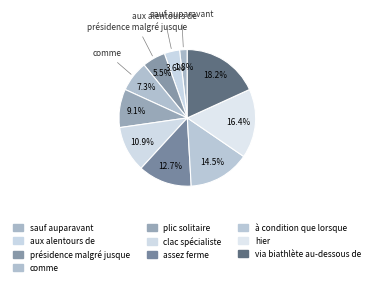

Which slice is the largest?

via biathlète au-dessous de